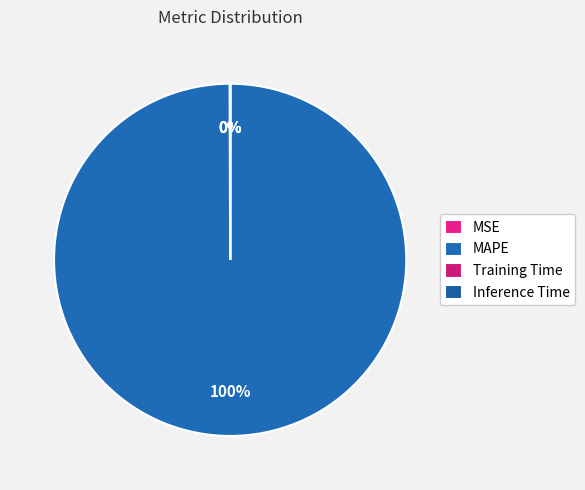

How many slices are in this pie chart?

4